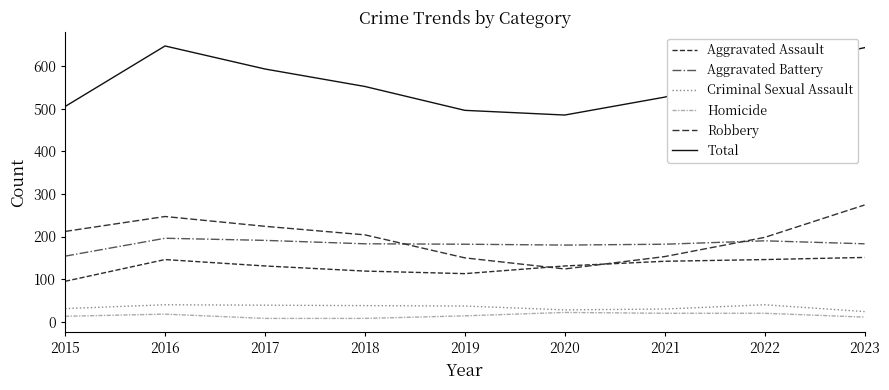

In Aggravated Assault, how many points are lower than both neighbors (excluding endpoints)?

1